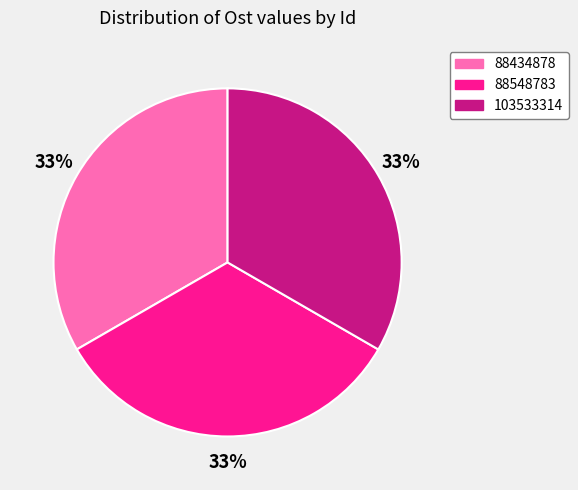

The 88548783 slice represents 33% of the pie. True or false?

True